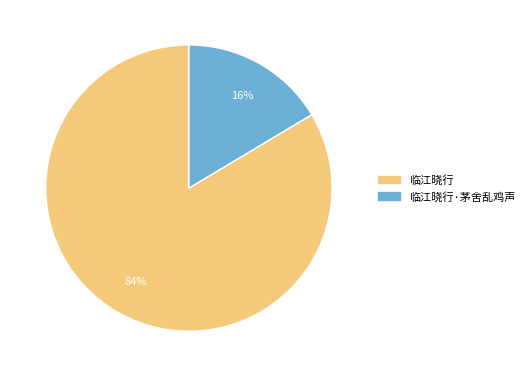

Which slice is the smallest?

临江晓行·茅舍乱鸡声